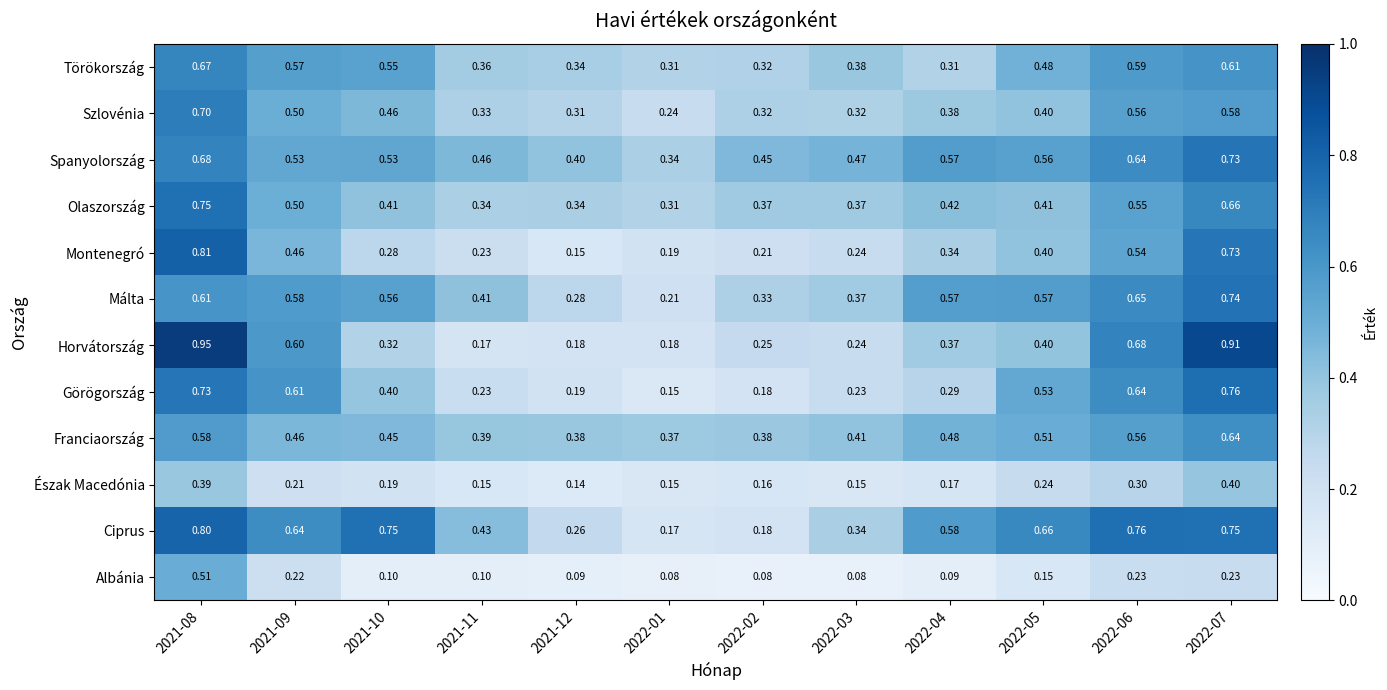

Which series has the largest range (max minus min)?

Horvátország